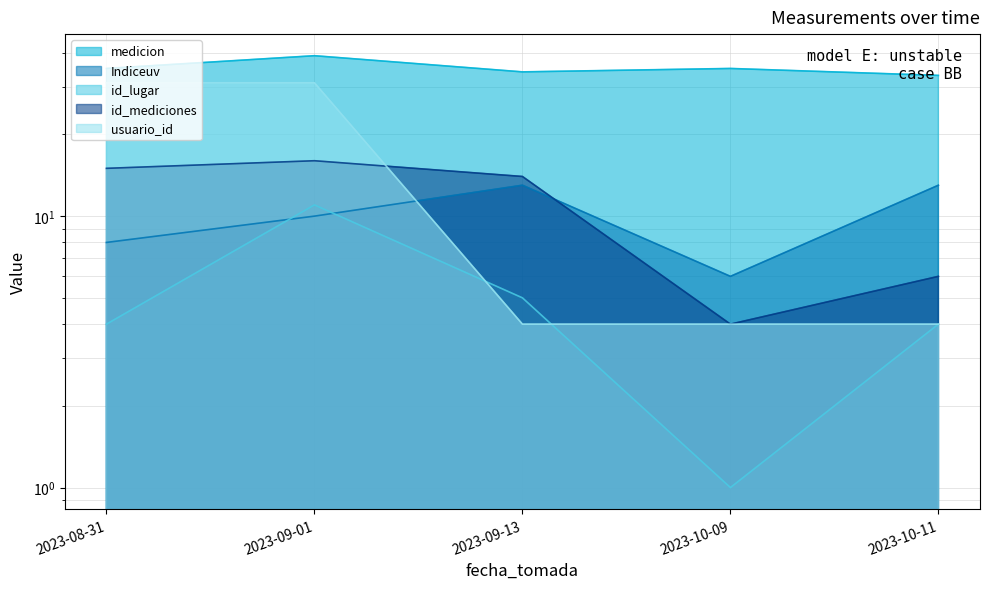

Which series changed the most between 2023-08-31 and 2023-09-01?

id_lugar